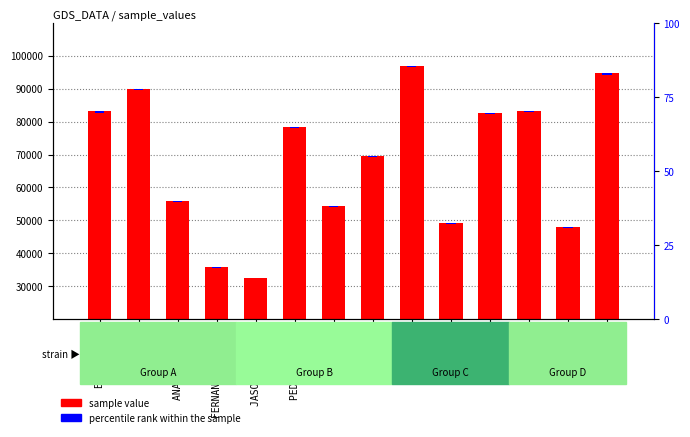

Rank the series by their maximum value, from highest to lowest.

sample value, percentile rank within the sample